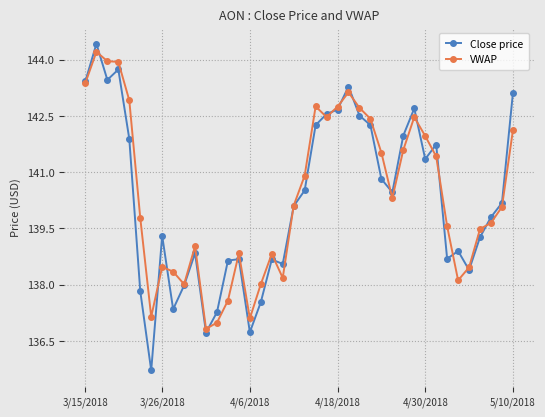

How many lines are shown in the chart?

2